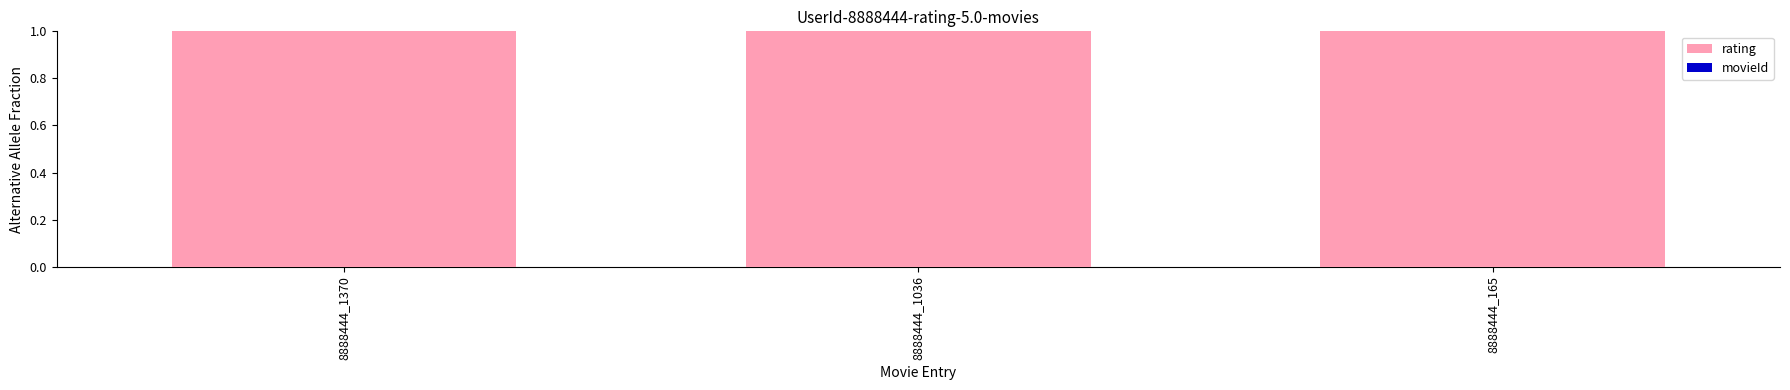

At which label does rating reach its peak?

8888444_1370